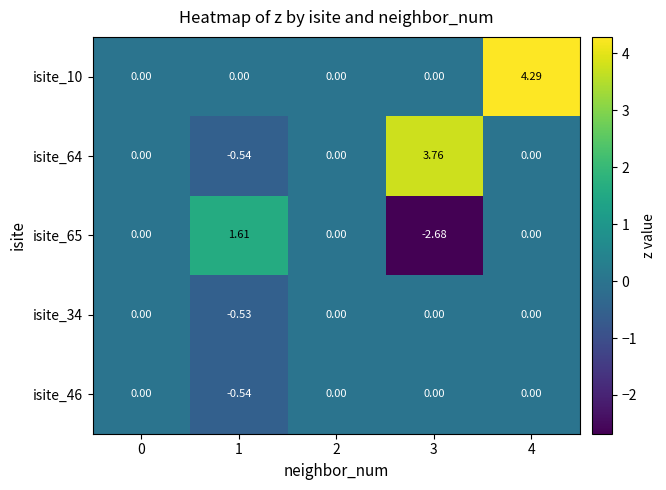

Is the value of isite_46 at 1 greater than the value of isite_34 at 4?

No